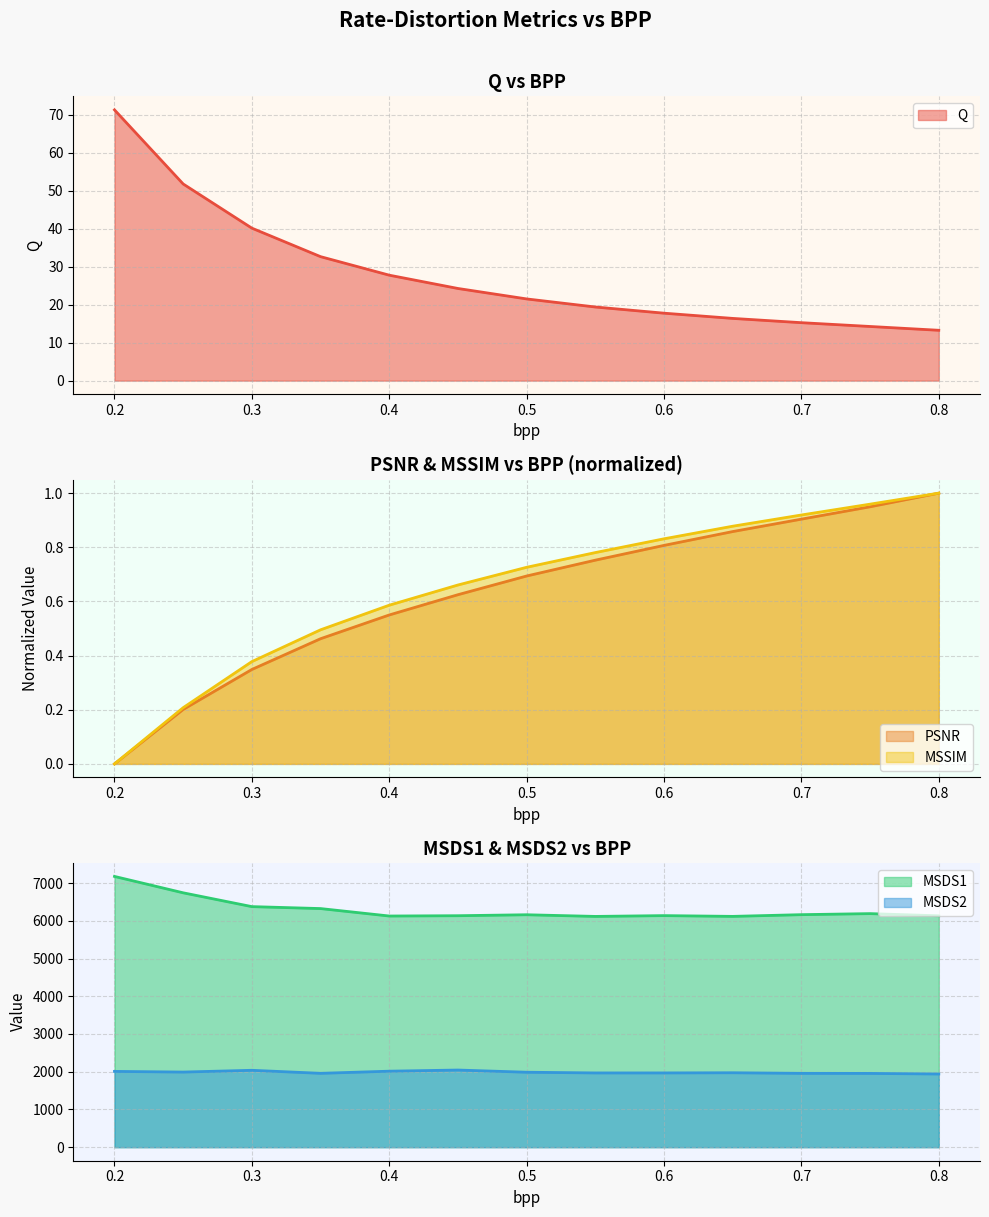

The value of MSSIM at 0.65 is 0.9. True or false?

True